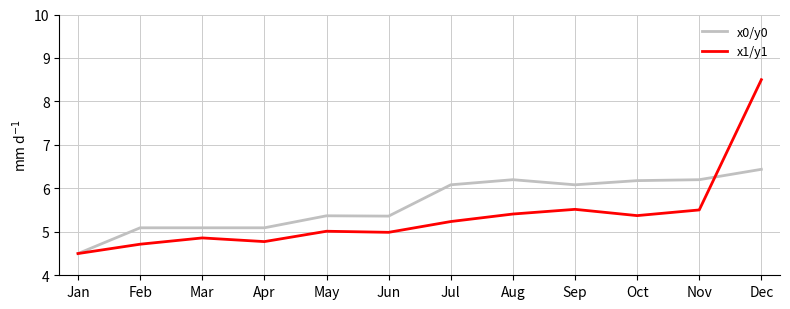

What are all the series names shown in the legend?

x0/y0, x1/y1